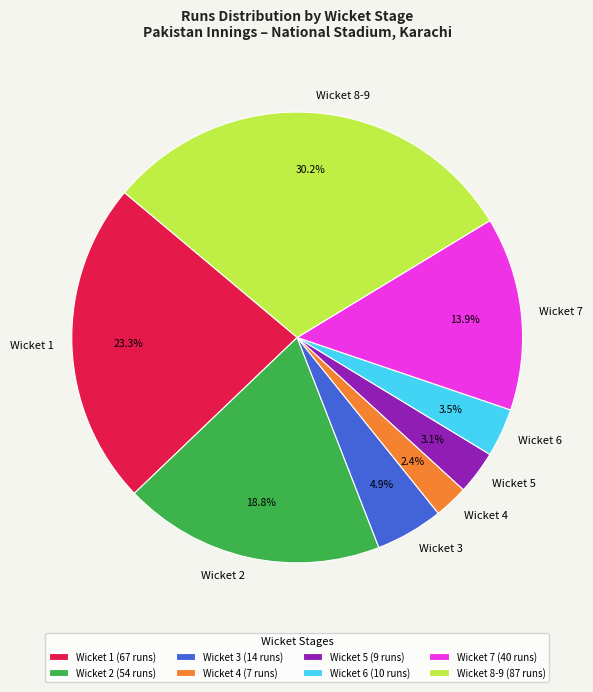

How many segments does this pie chart have?

8